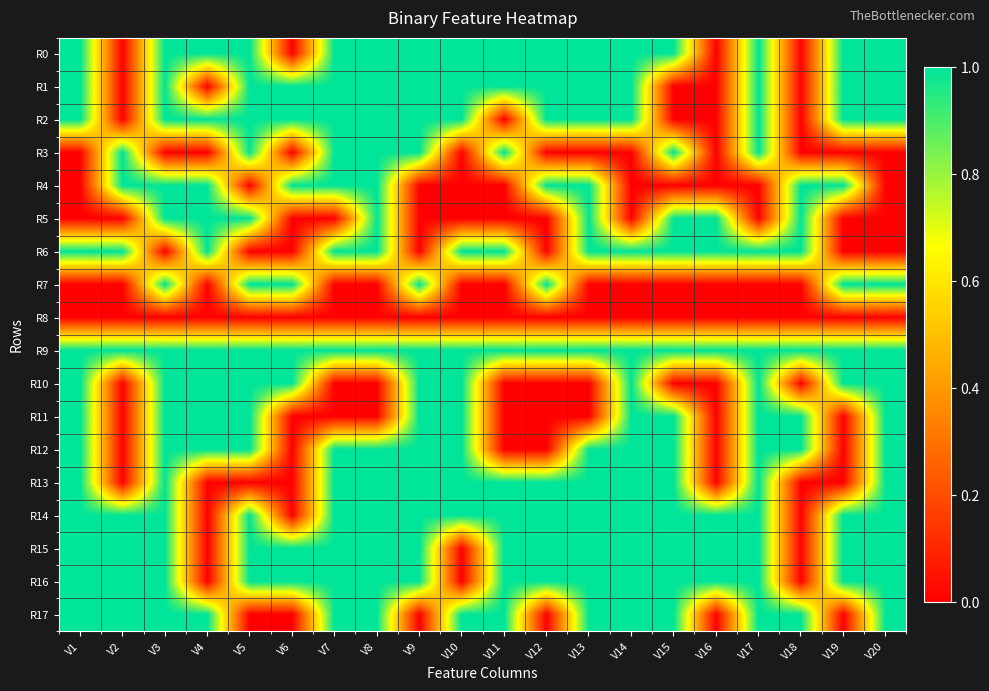

At how many categories does at least one series exceed 0?

20